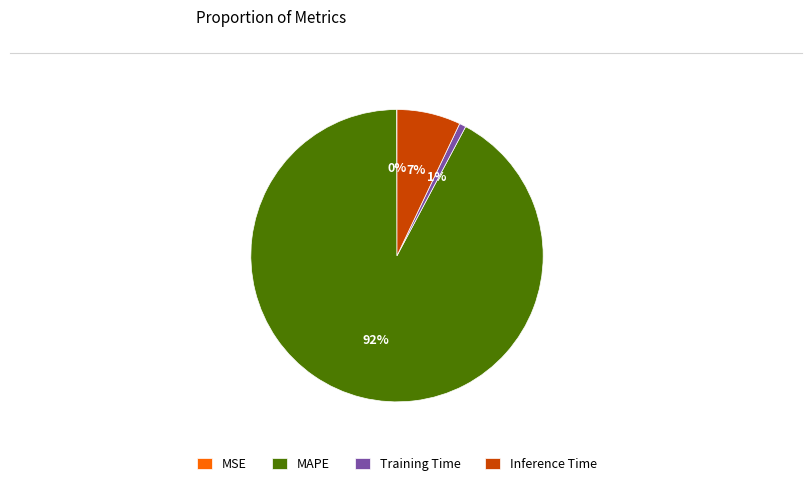

The Training Time slice represents 1% of the pie. True or false?

True